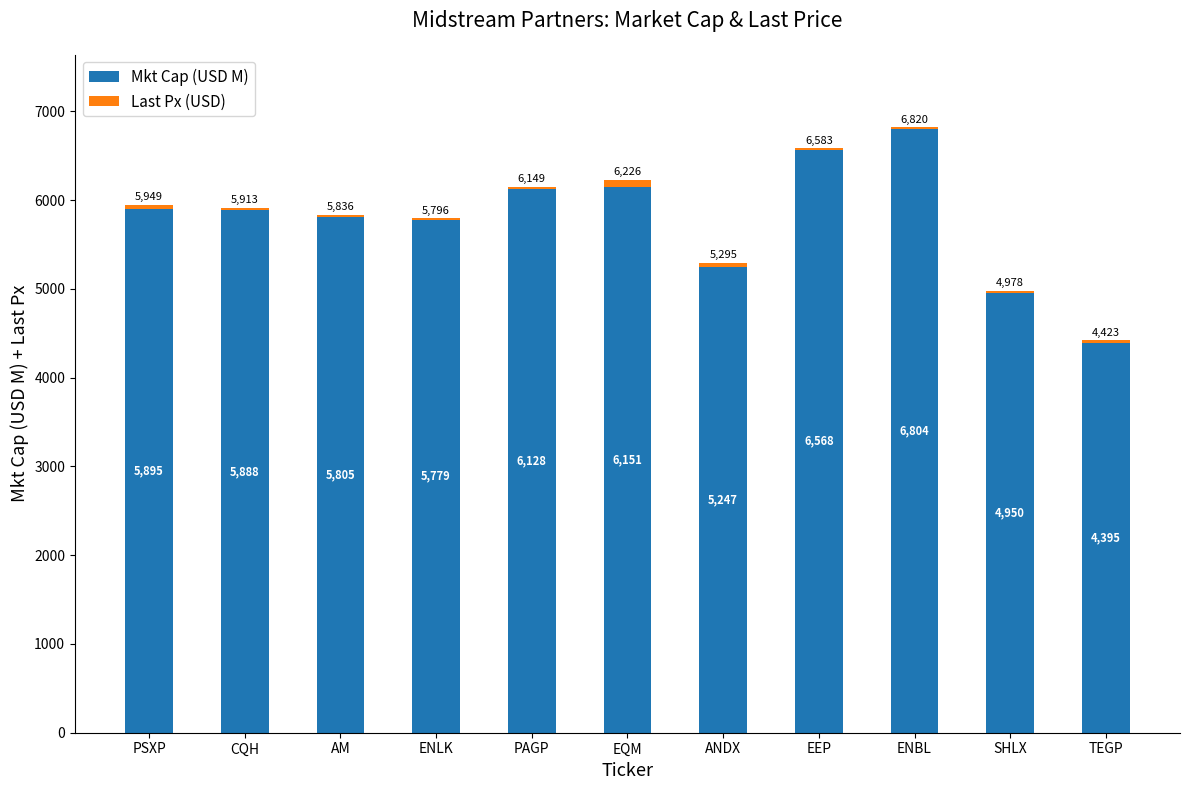

How many categories are shown in the chart?

11